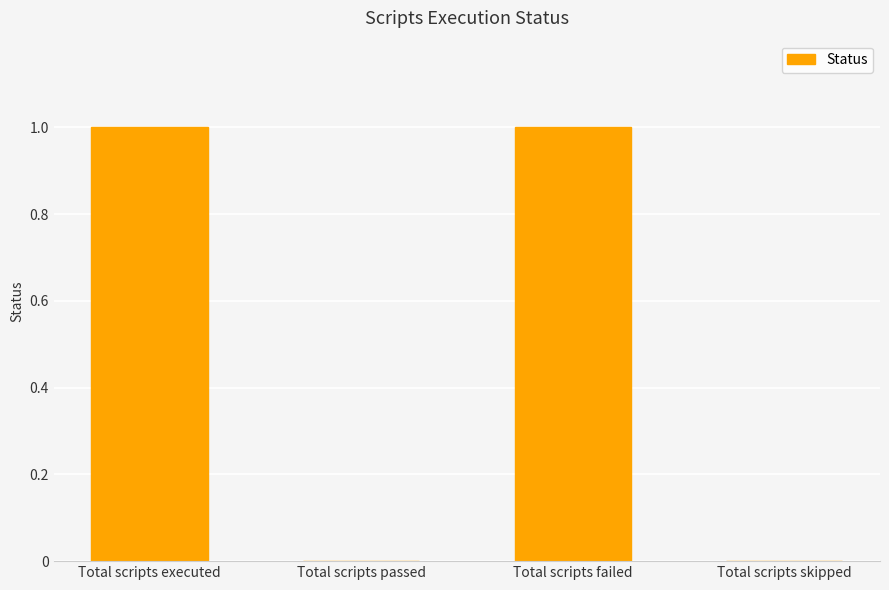

Count the number of categories in the chart.

4